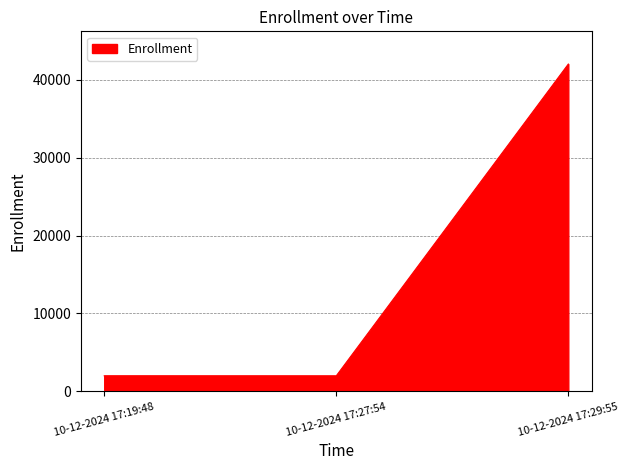

What is the smallest value displayed?

2001